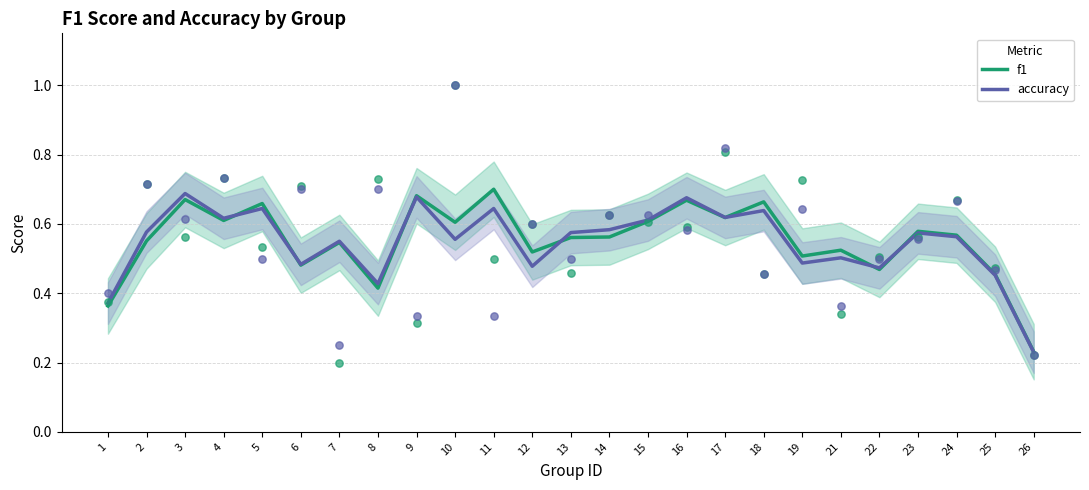

Is the value of f1 at 13 greater than the value of accuracy at 12?

Yes